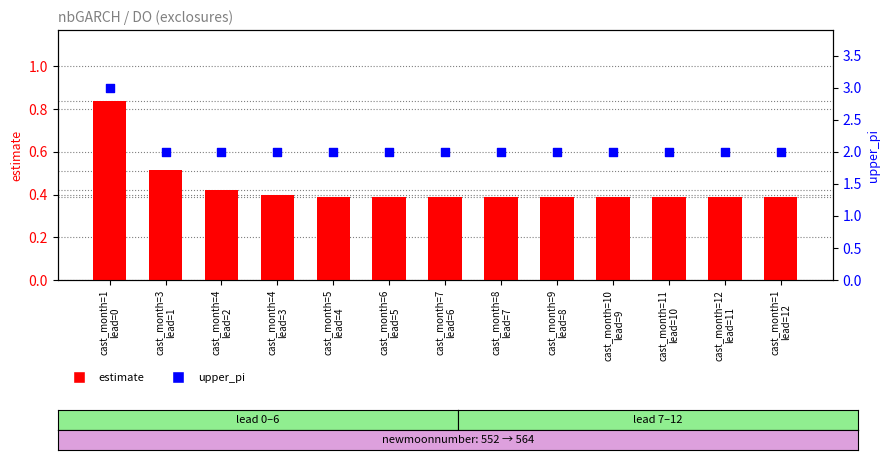

Which series has the largest total across all categories?

upper_pi